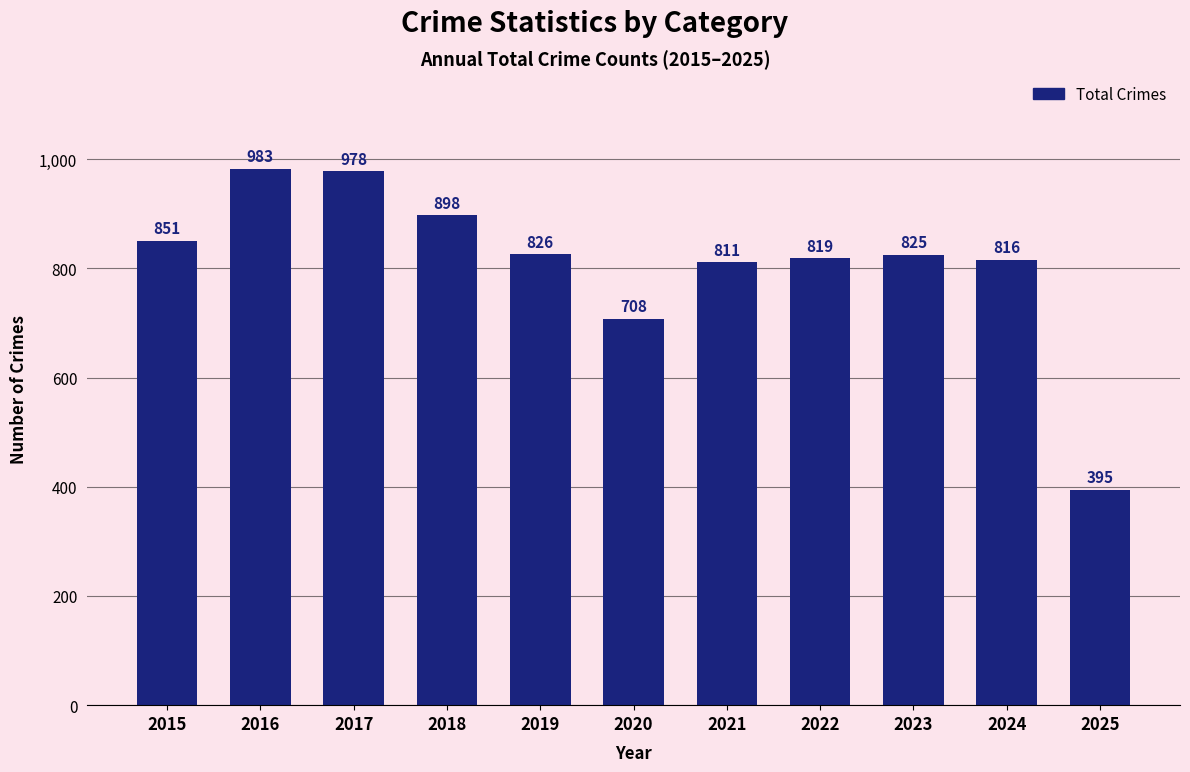

List the labels in order of value, smallest first.

2025, 2020, 2021, 2024, 2022, 2023, 2019, 2015, 2018, 2017, 2016